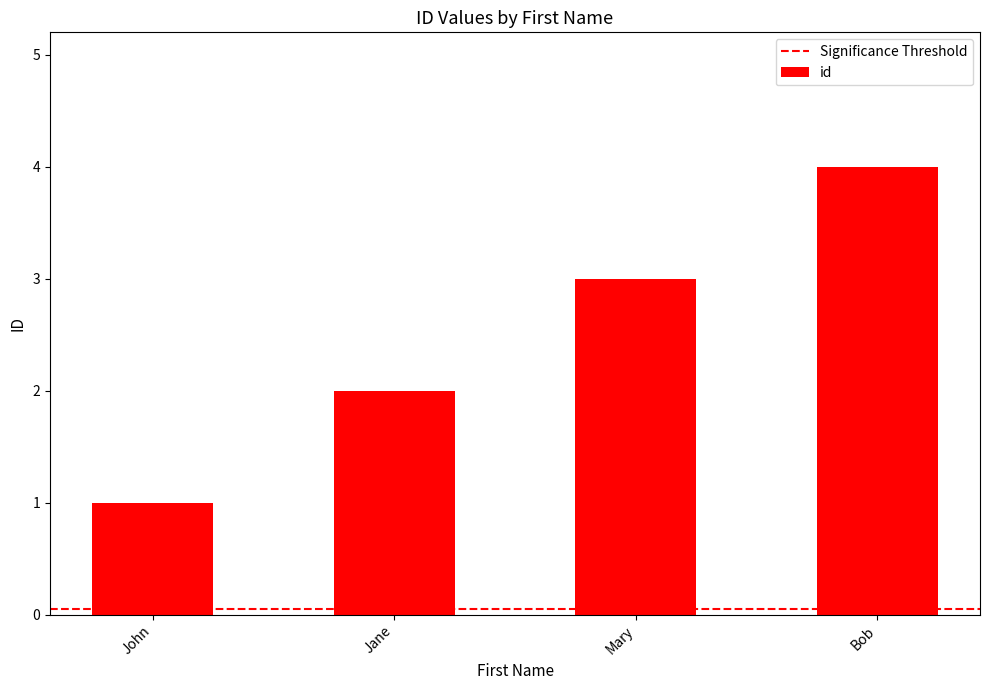

What is the sum of the values at Bob and Mary?

7